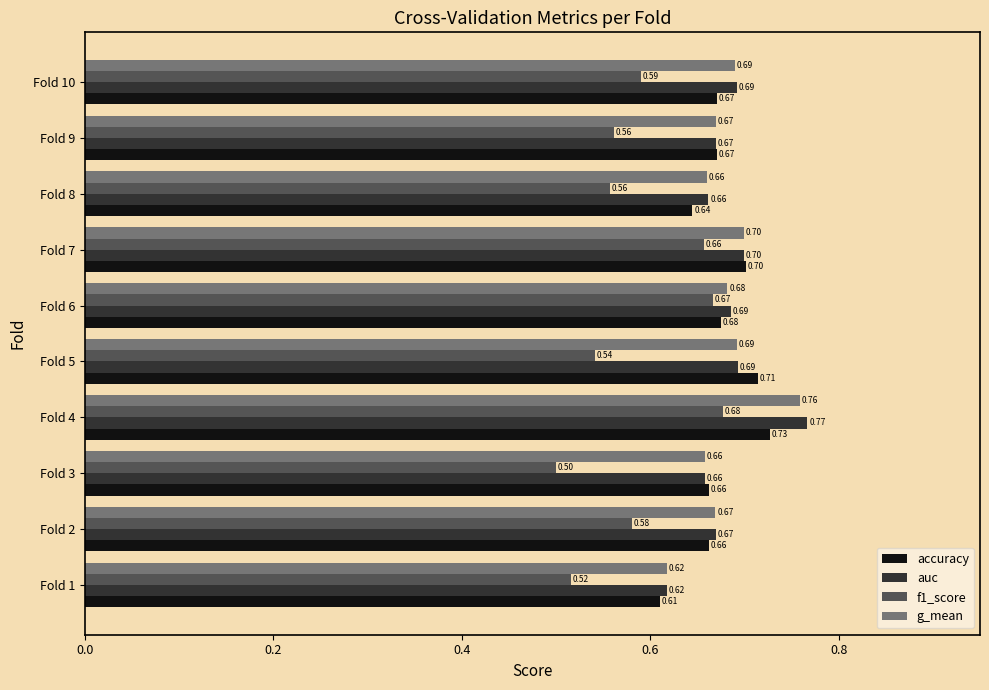

Which series changed the most between Fold 5 and Fold 10?

f1_score